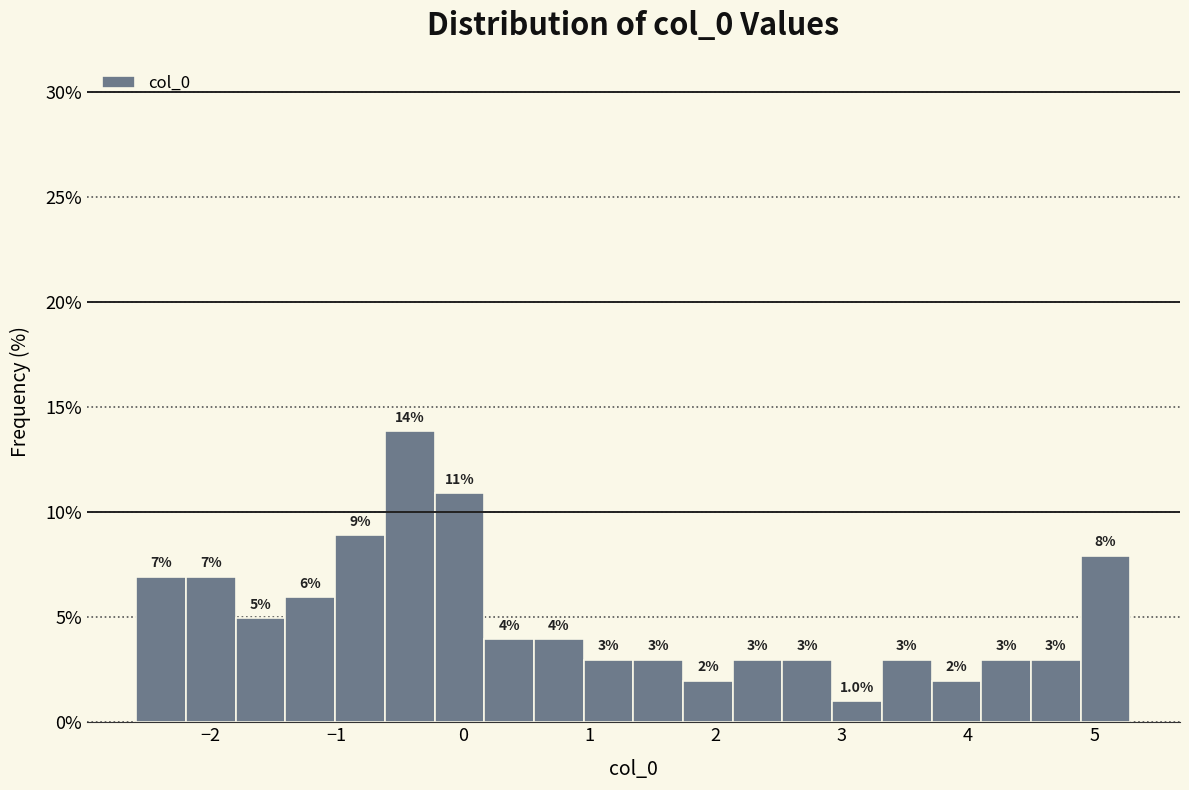

Around what value on the x-axis is the tallest bar? Give the approximate position of its centre, as read against the axis.

-0.4